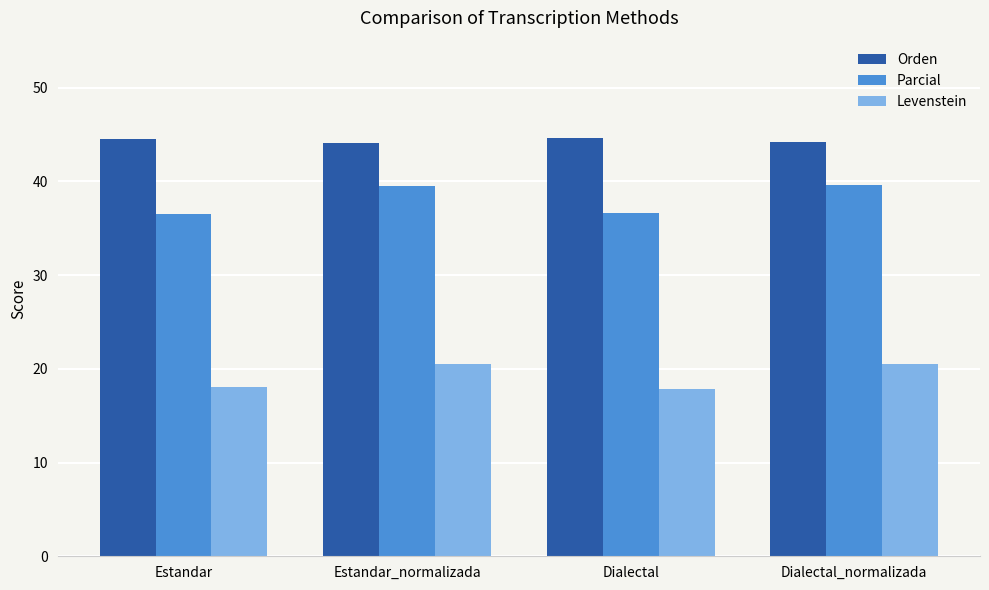

What is the greatest value displayed?

44.6